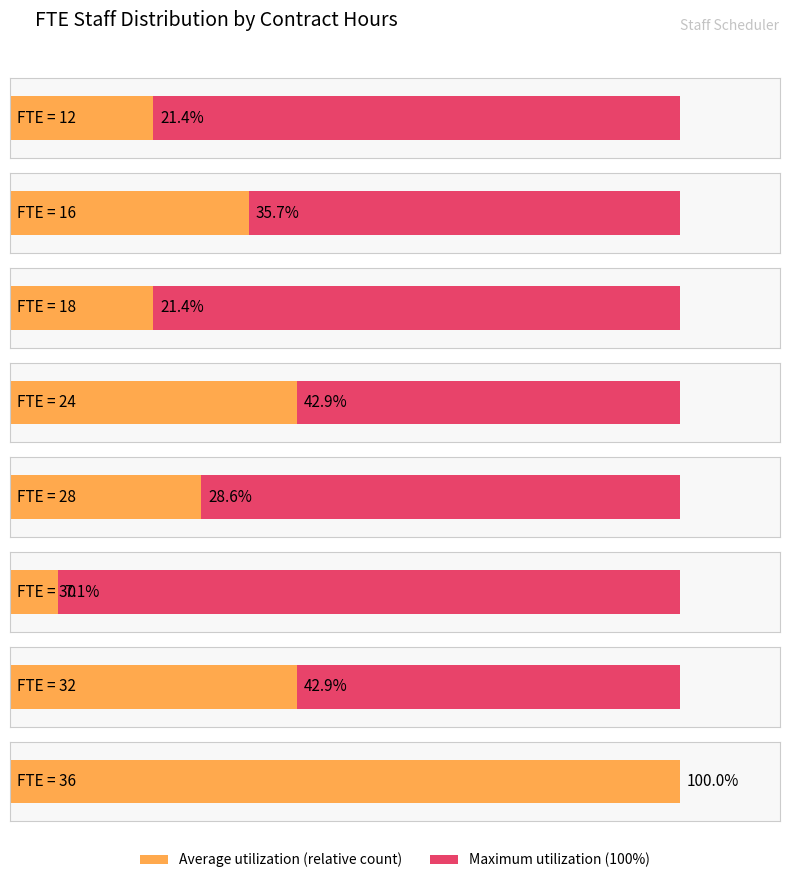

How many data points in Average utilization are less than 32?

4